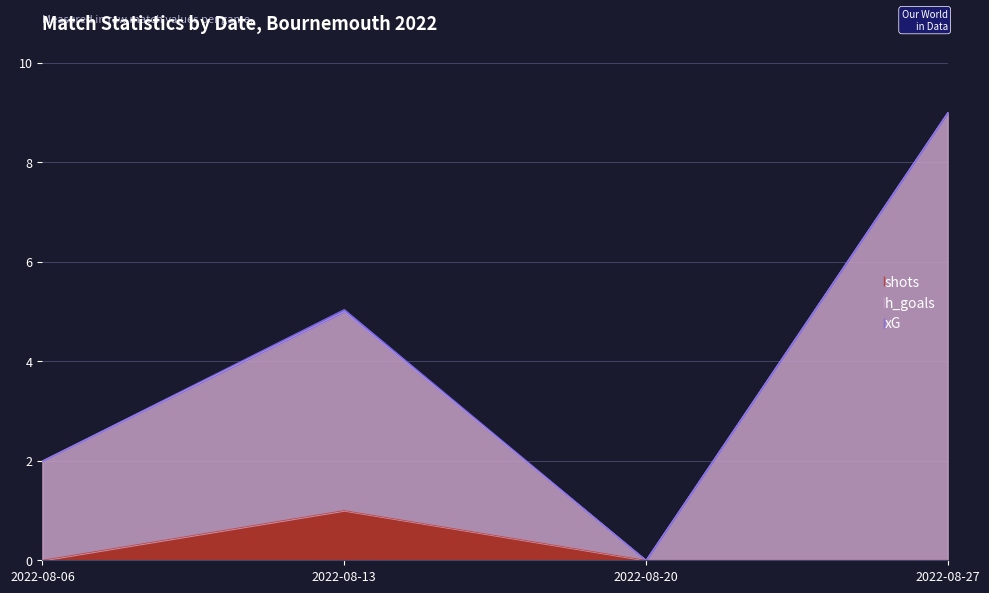

Reading left to right, list all the values displayed in this chart.

shots: 0	1	0	0
h_goals: 2	5	0	9